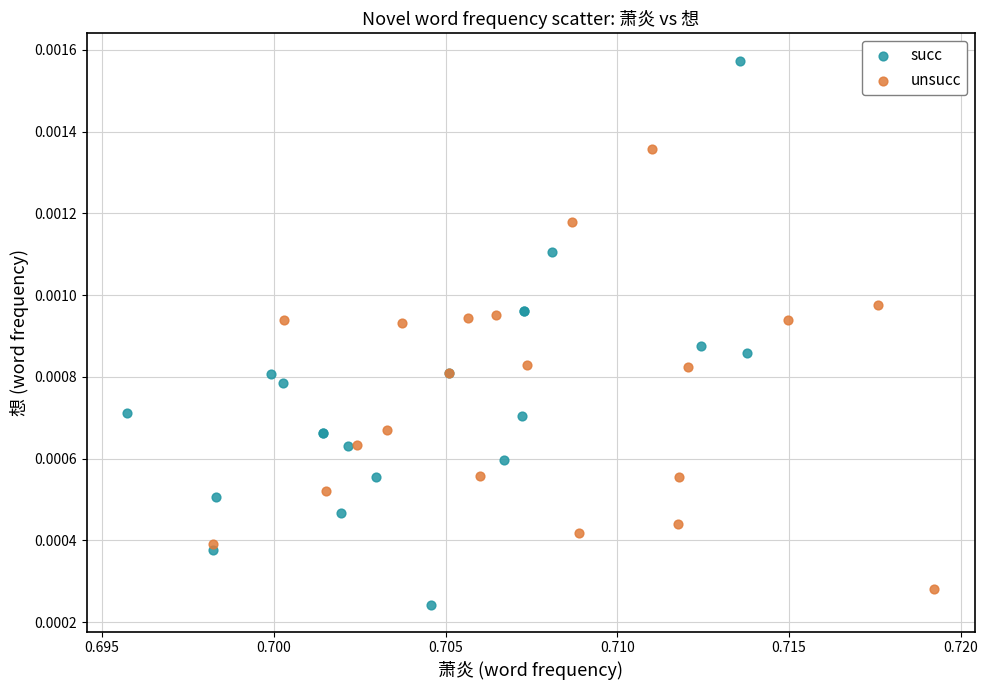

Which series has the largest Y range (max minus min)?

succ